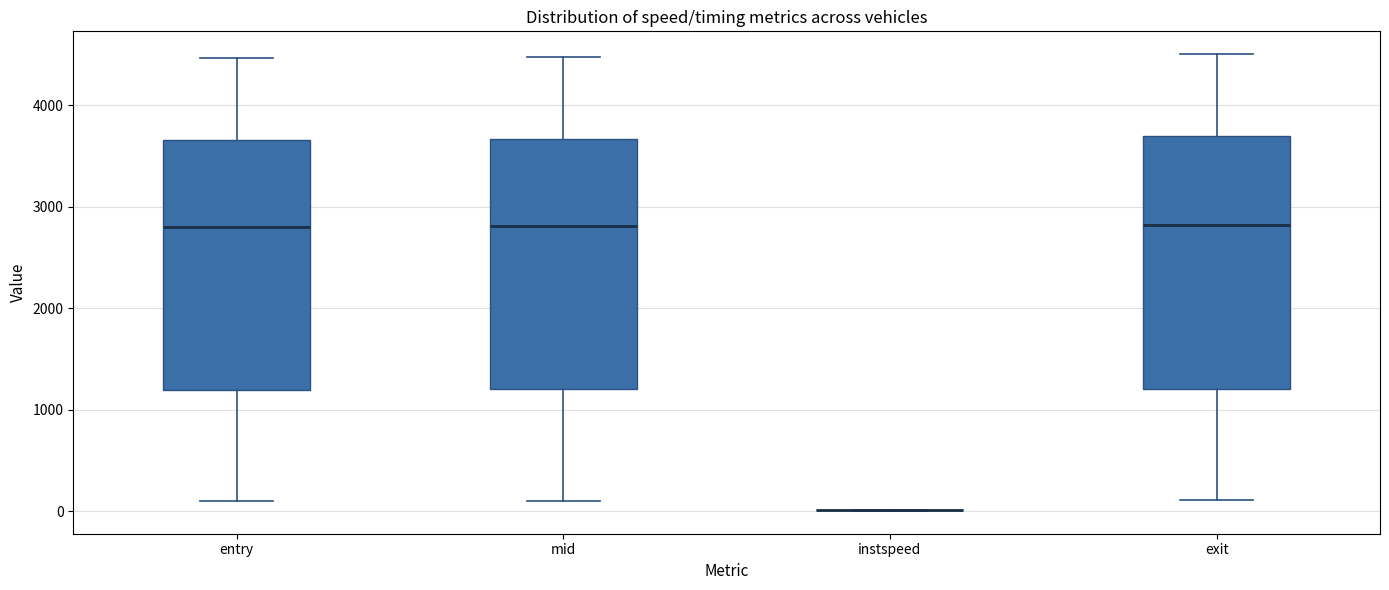

Reading left to right, read every box against the y-axis: the position of its median line, the range the box covers, and the ends of its whiskers. The values are not printed on the chart, so give them approximately, as read against the axis.

entry: median 2800, box 1200 to 3700, whiskers 100 to 4500
mid: median 2800, box 1200 to 3700, whiskers 100 to 4500
instspeed: box collapsed to a line at 0, whiskers 0 to 0
exit: median 2800, box 1200 to 3700, whiskers 100 to 4500